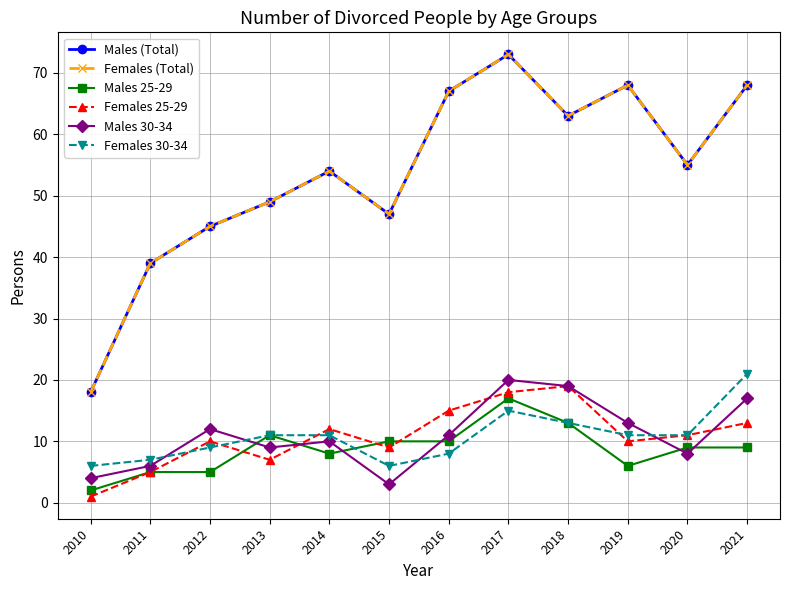

What is the total value across all series at 2018?

190